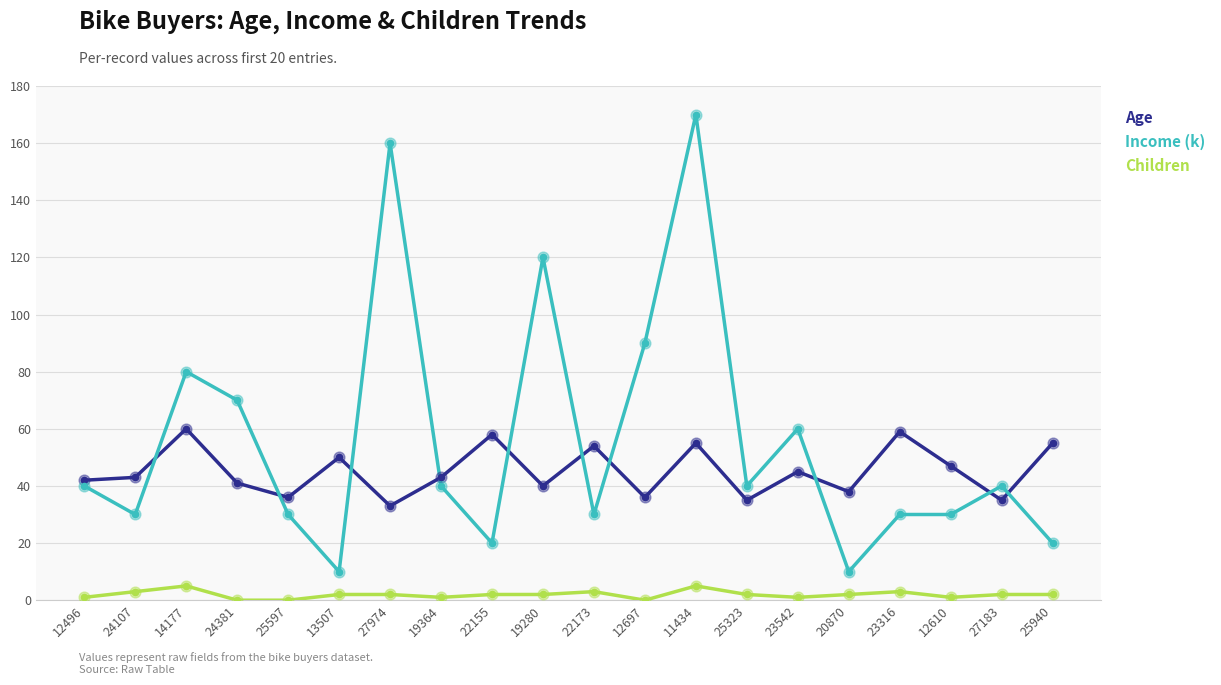

What are all the series names shown in the legend?

Age, Income (k), Children